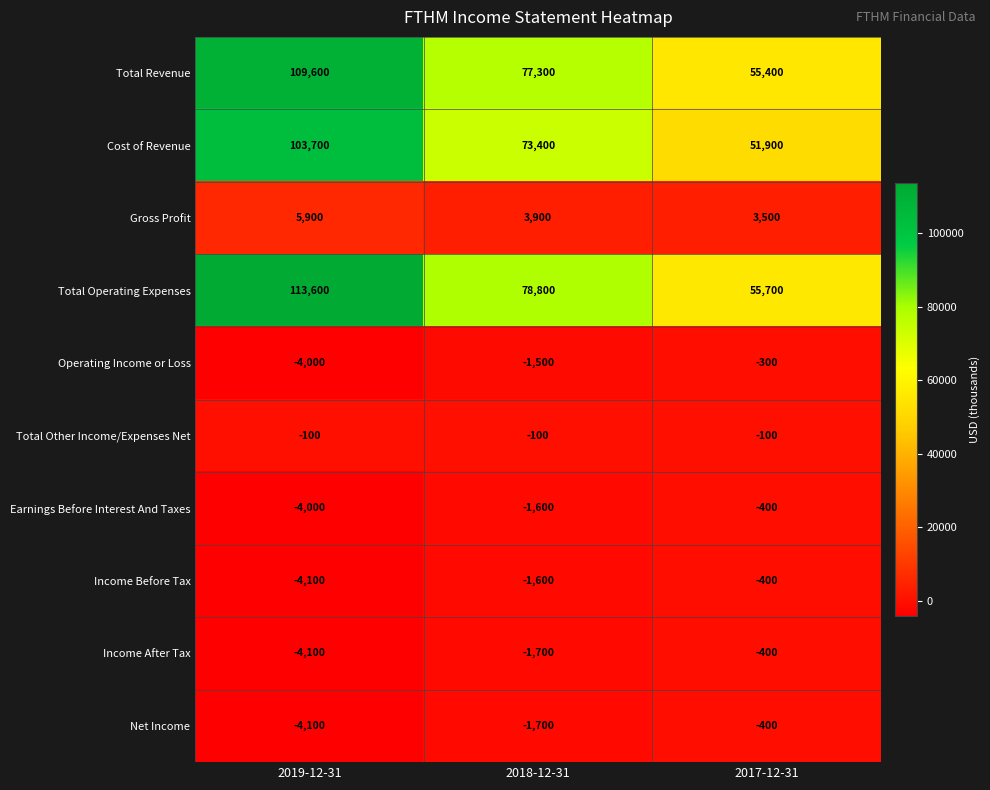

What is the total value across all series at 2017-12-31?

164500